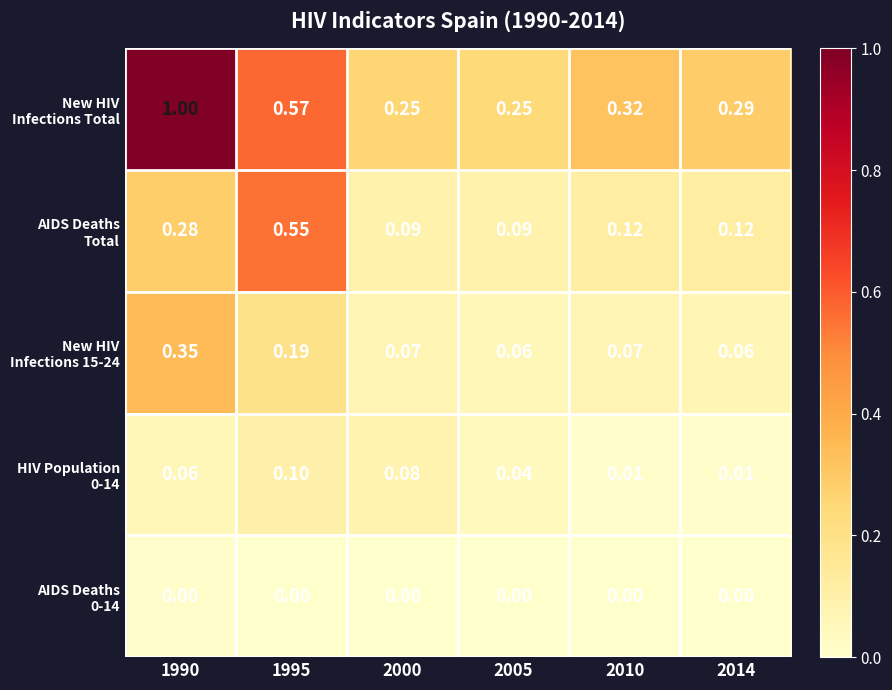

Which category has the lowest value across all series?

2010